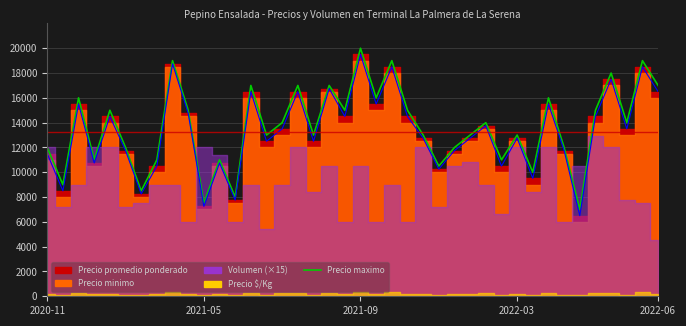

What value does the data have at 2022-03, to the nearest 100?

11000